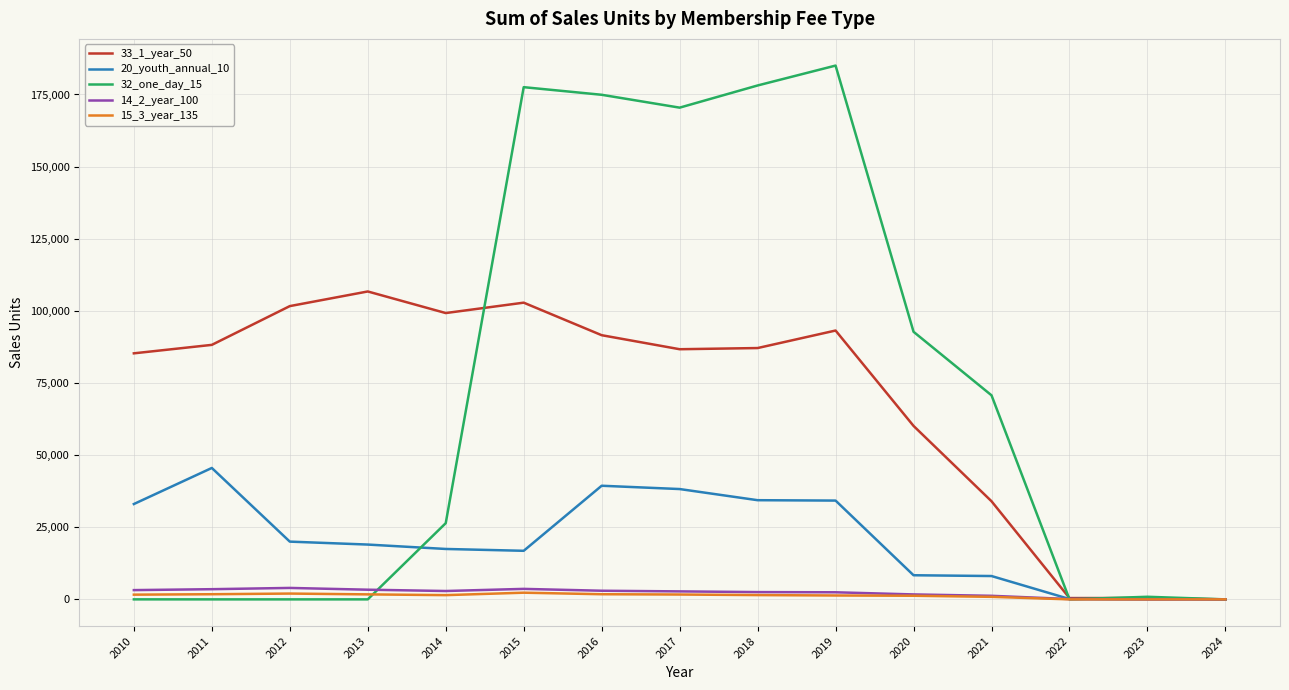

Which series has the widest spread of values?

32_one_day_15